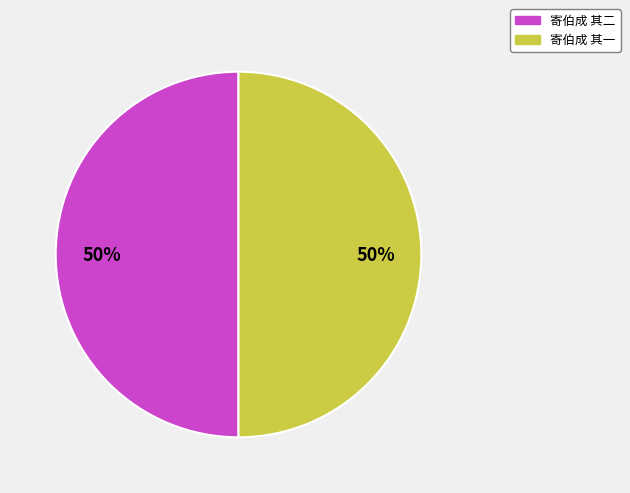

What percentage is the 寄伯成 其一 slice, to the nearest percent?

50%